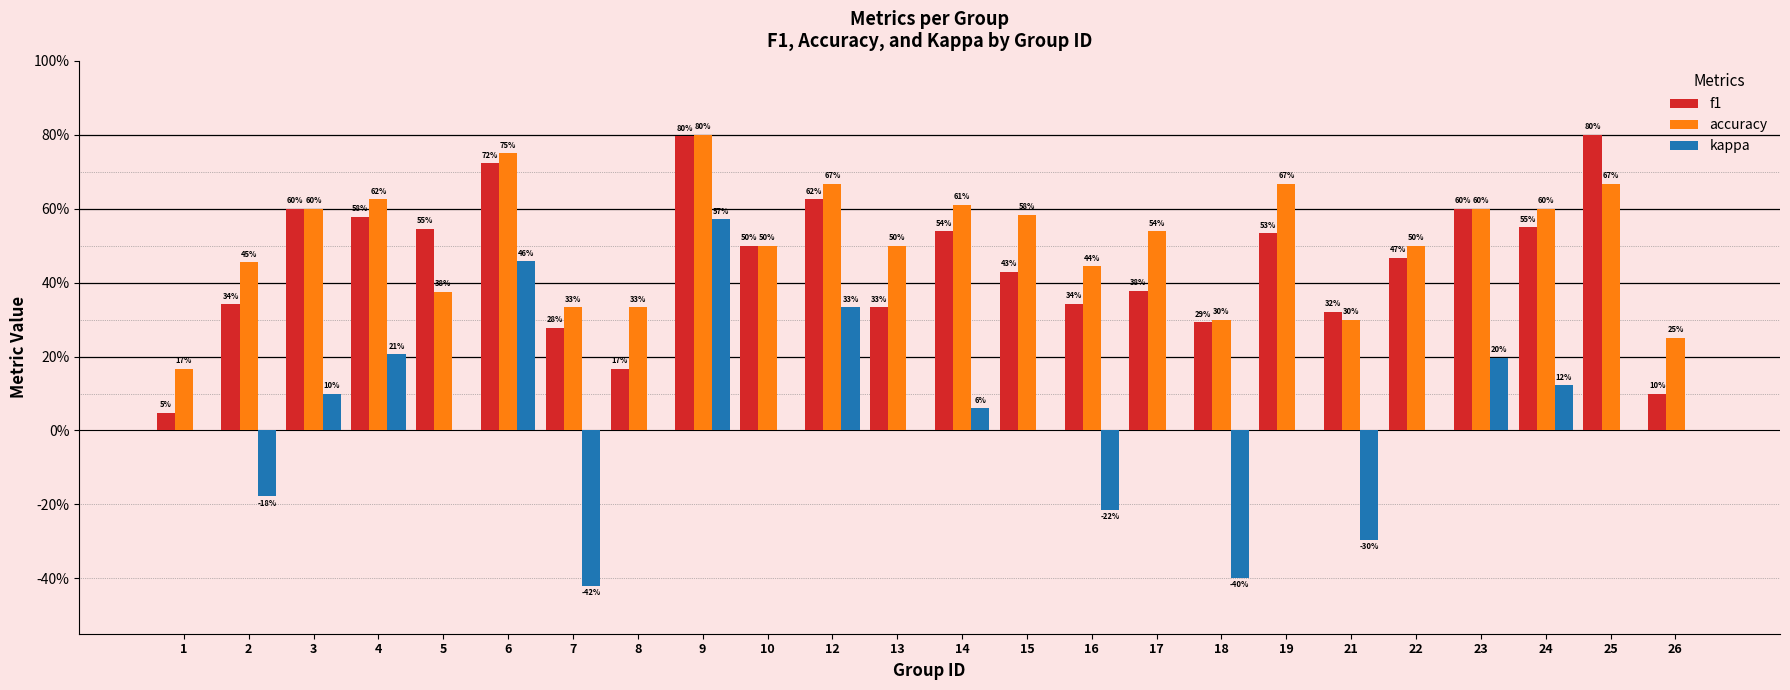

Which category has the highest value in the f1 series?

25